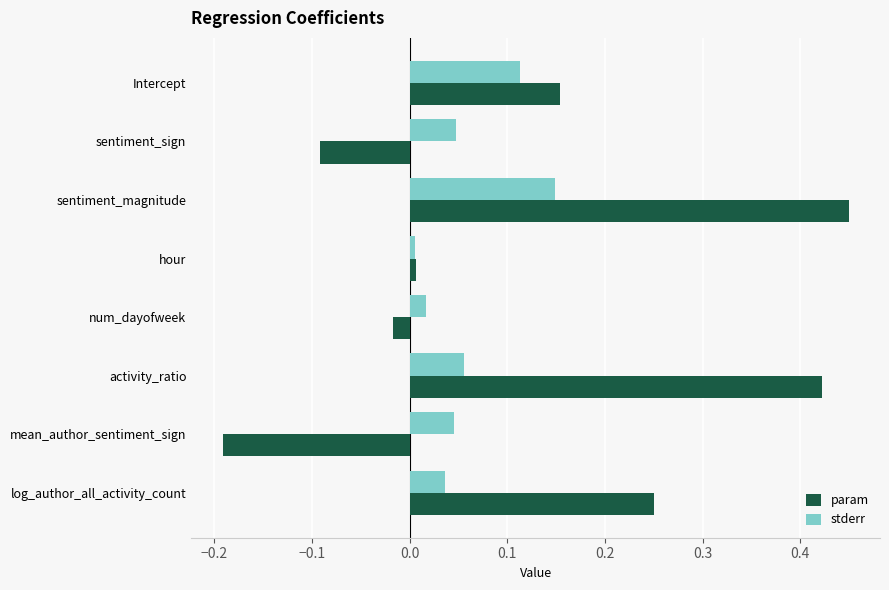

What is the difference between the maximum and minimum values in the param series?

0.6